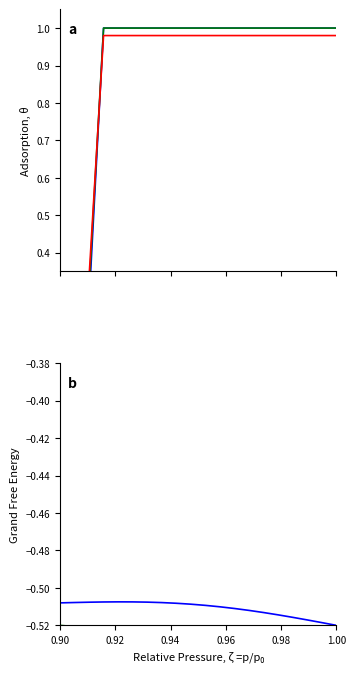

Does the chart have visible grid lines?

No